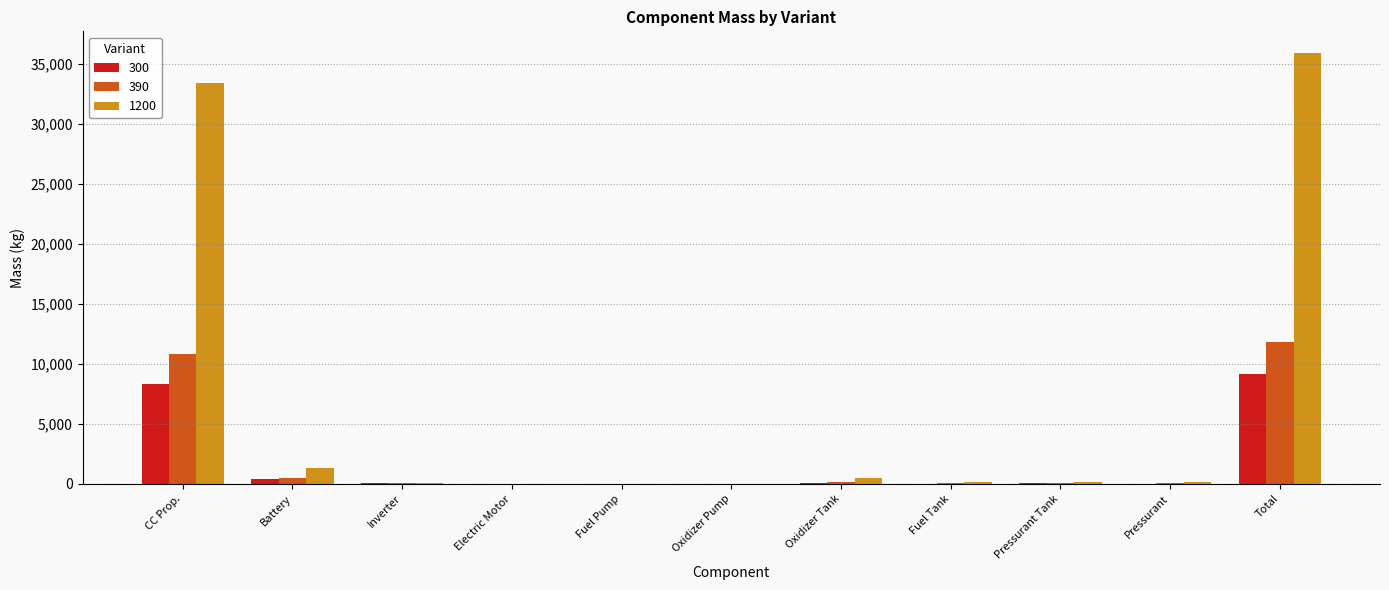

What is the difference between the 300 values at Oxidizer Tank and Pressurant Tank?

66.6